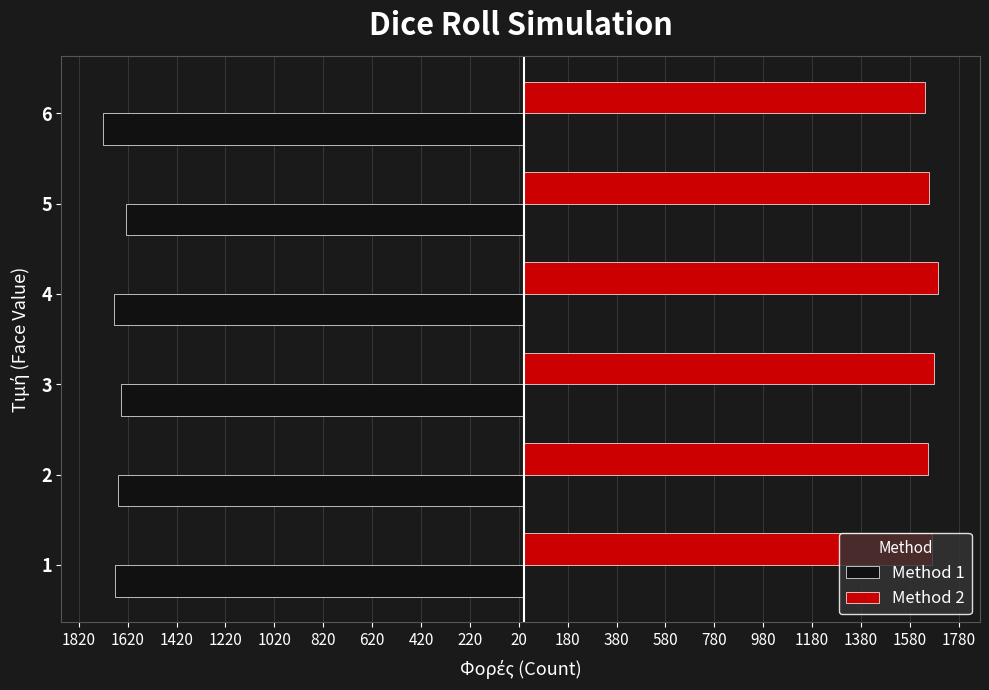

What are all the series names shown in the legend?

Method 1, Method 2